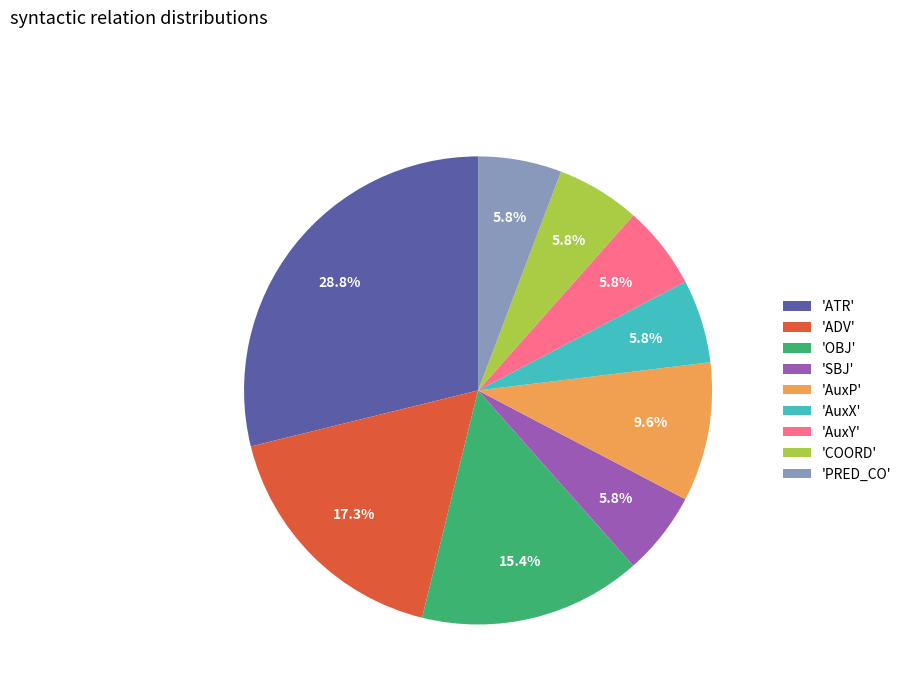

Between 'ADV' and 'AuxP', which is larger?

'ADV'